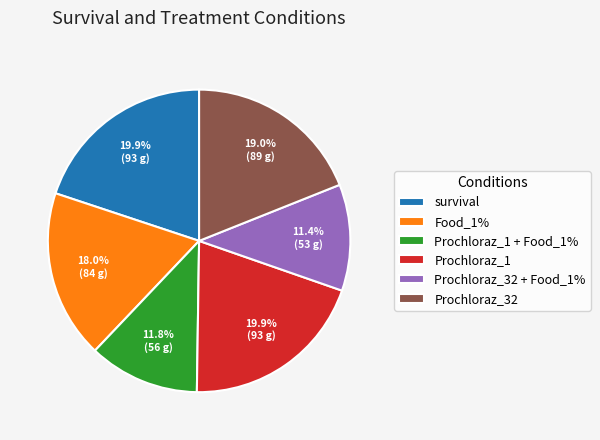

What percentage is NOT represented by survival?

80.1%